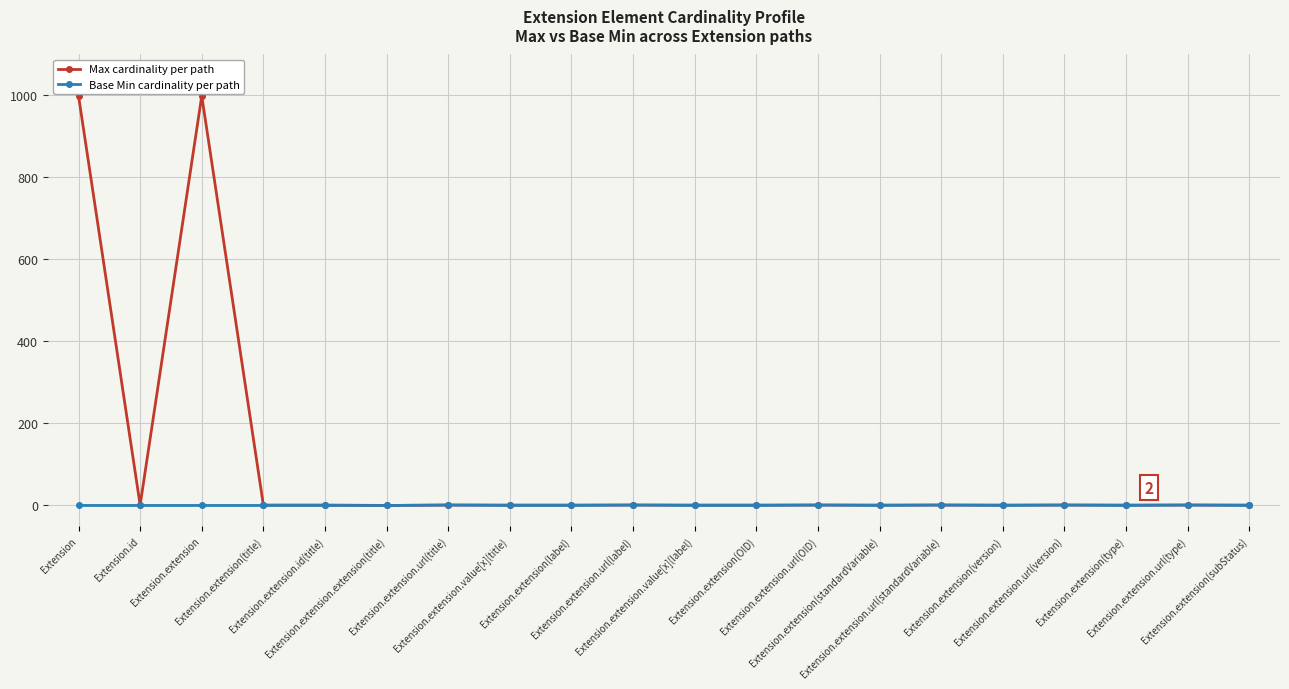

What position from the right is Extension.extension?

18